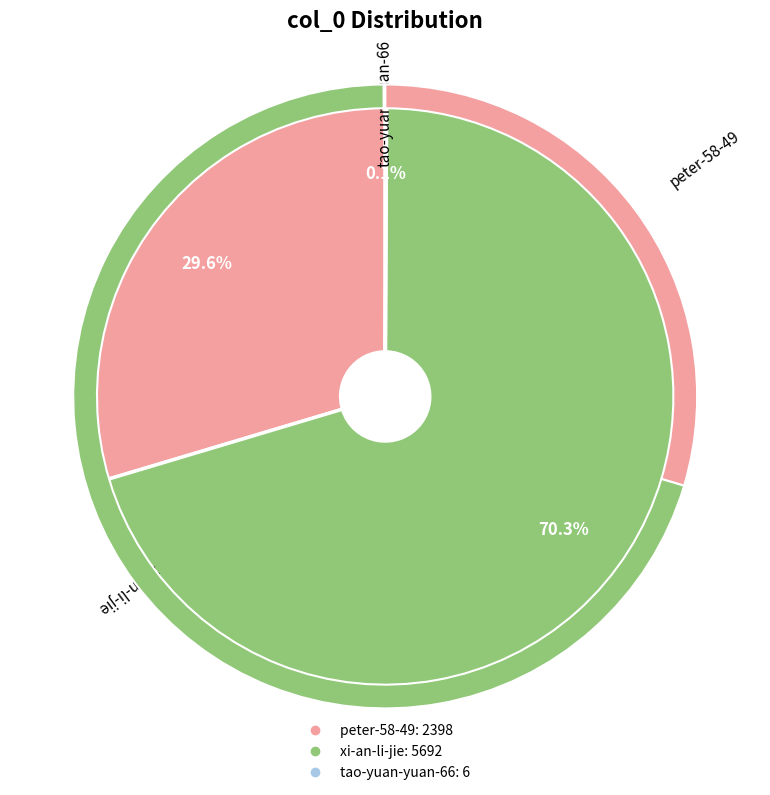

What percentage is the xi-an-li-jie slice, to the nearest percent?

70%